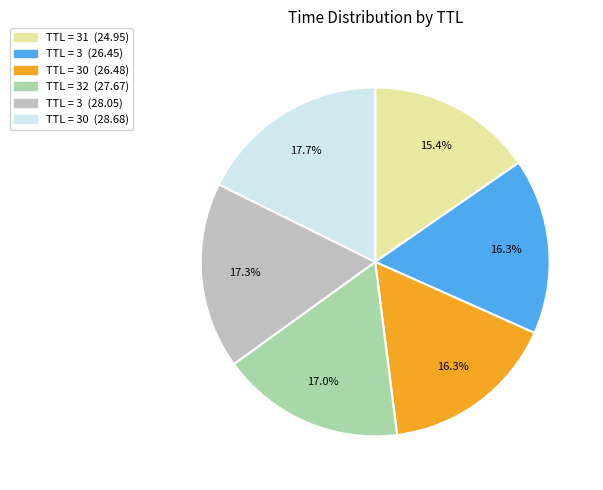

Is there a majority slice in this chart?

No